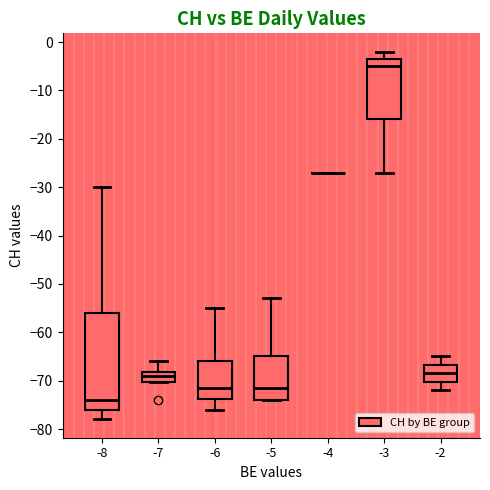

Which box is the tallest, from its lower edge to its upper edge?

-8